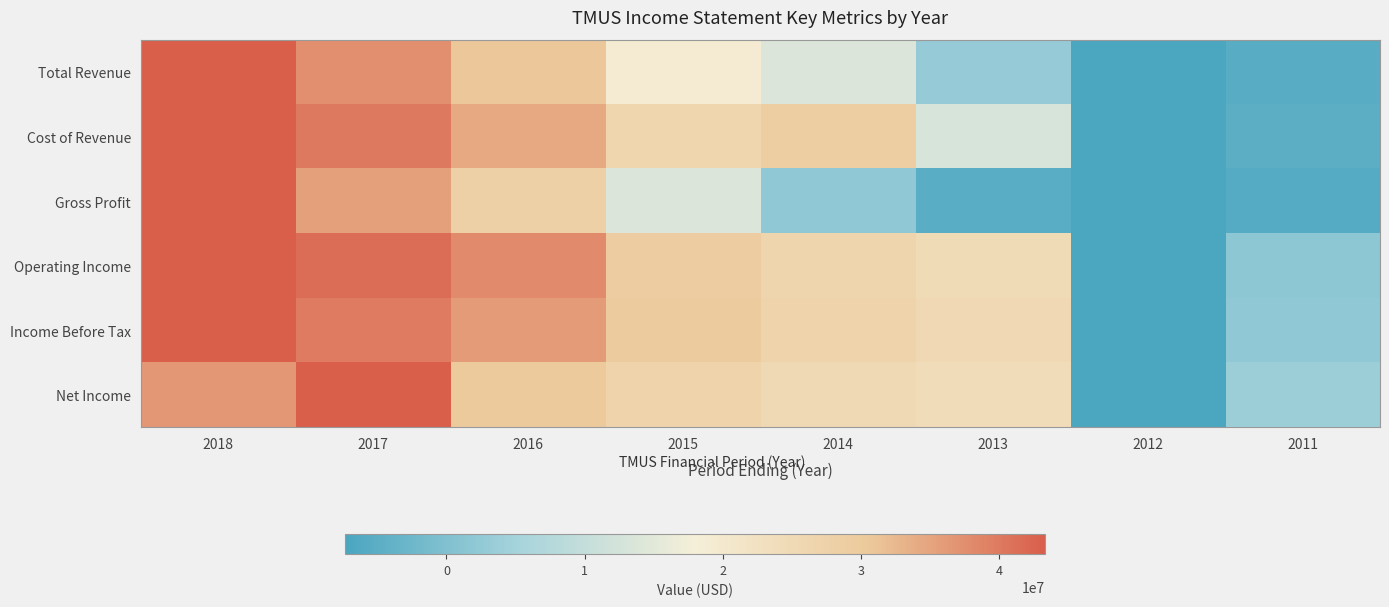

What is the greatest value displayed?

1.0